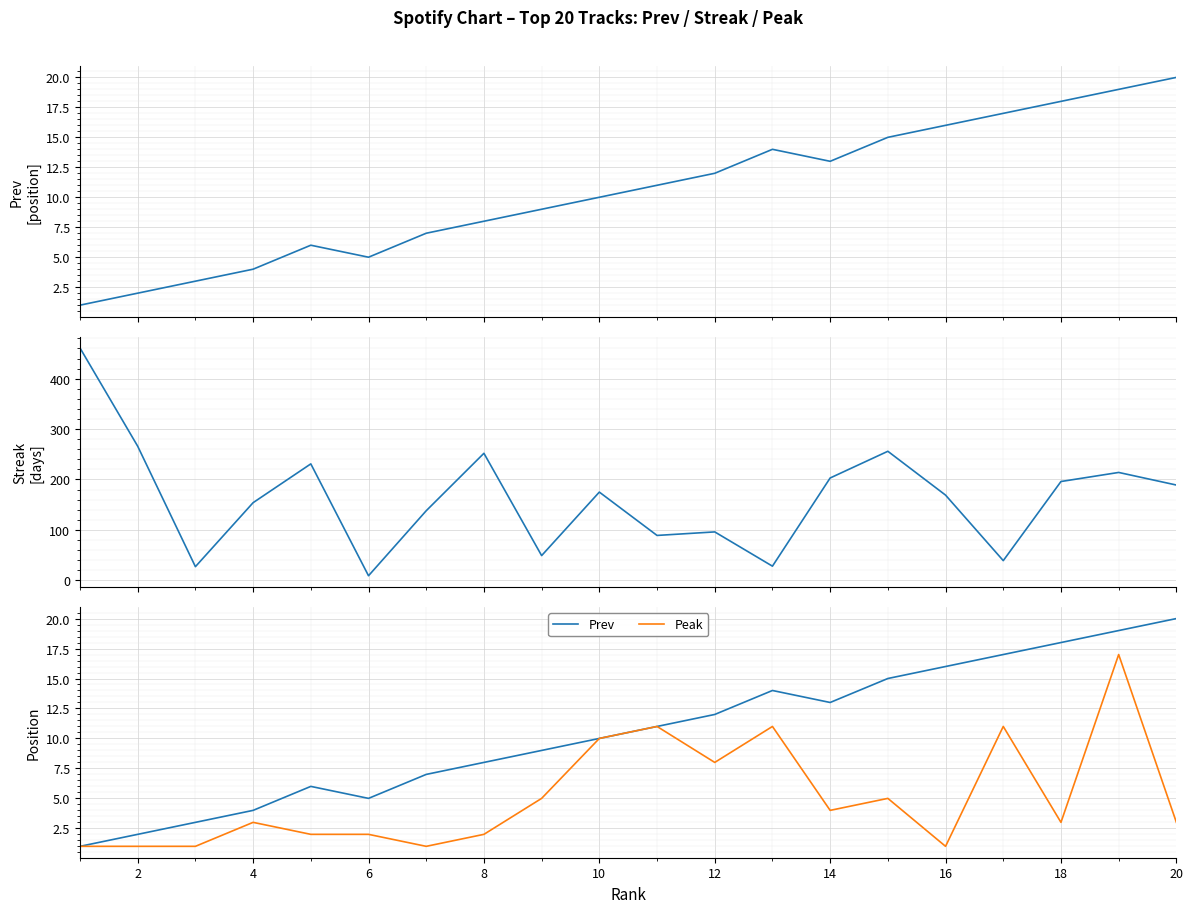

Which has a higher value, 20 or 14?

14